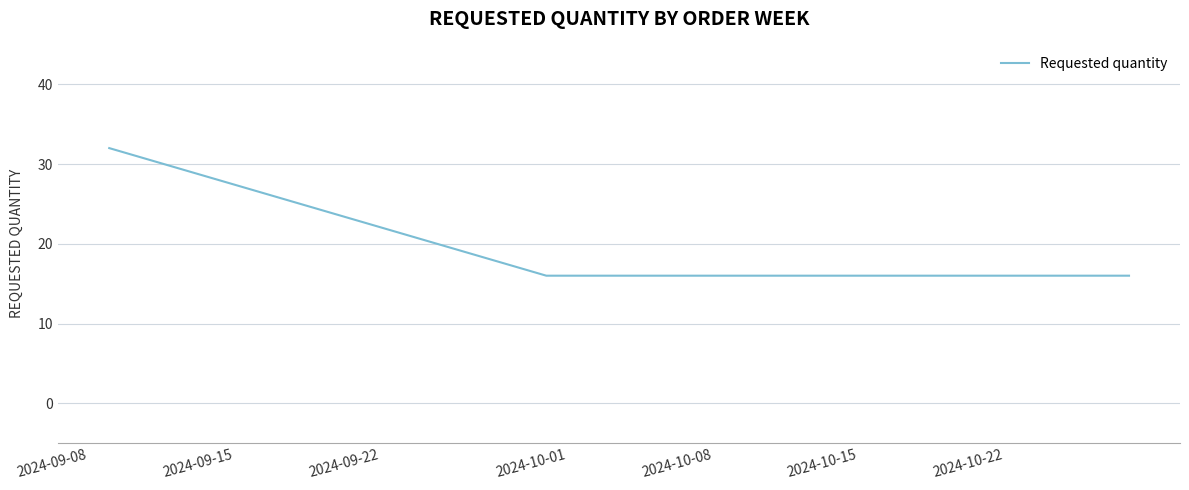

Is this an area chart (filled region under the line)?

No